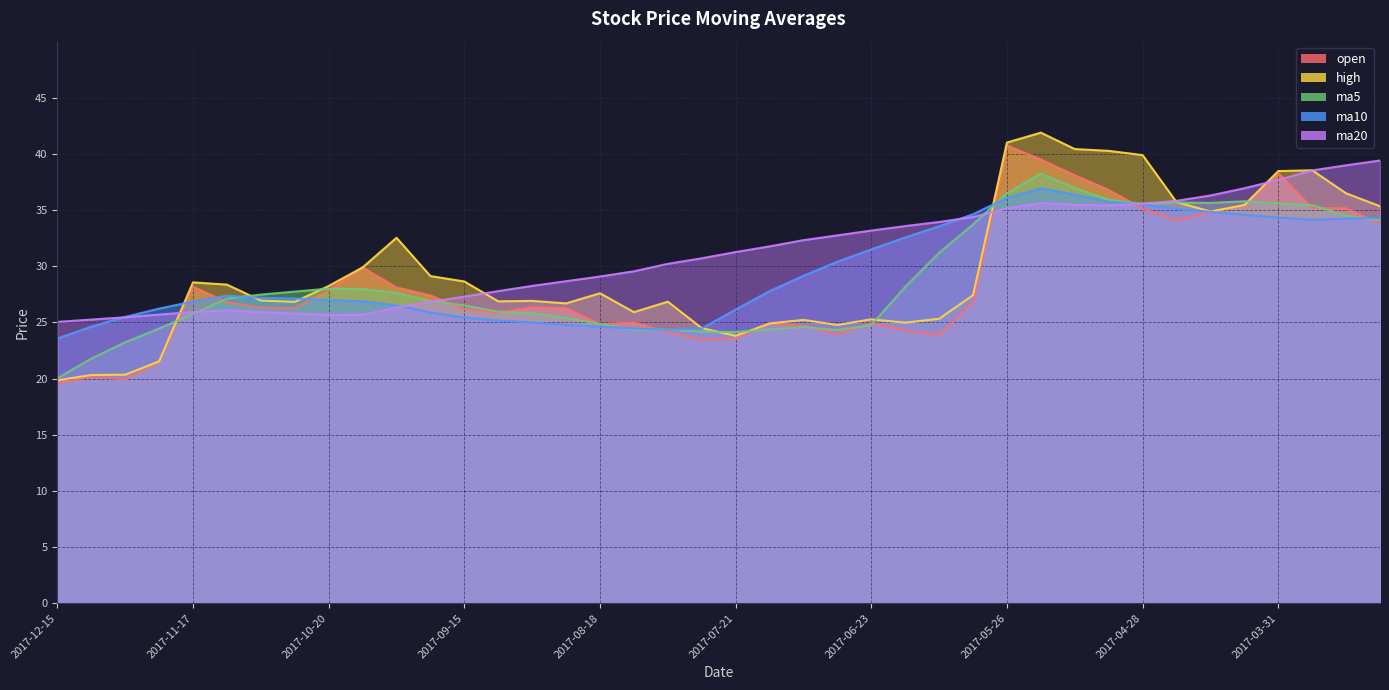

Where does the ma10 series first go above 27?

2017-11-10